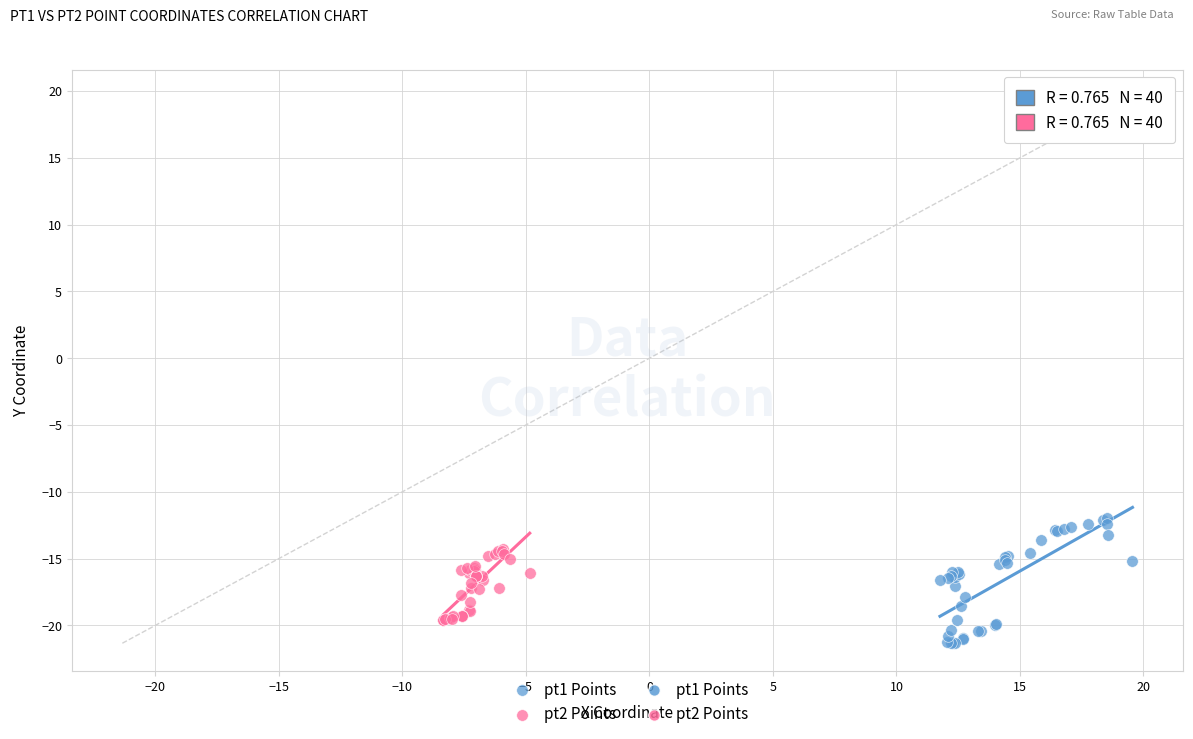

Which series contains the highest Y value?

pt1 Points